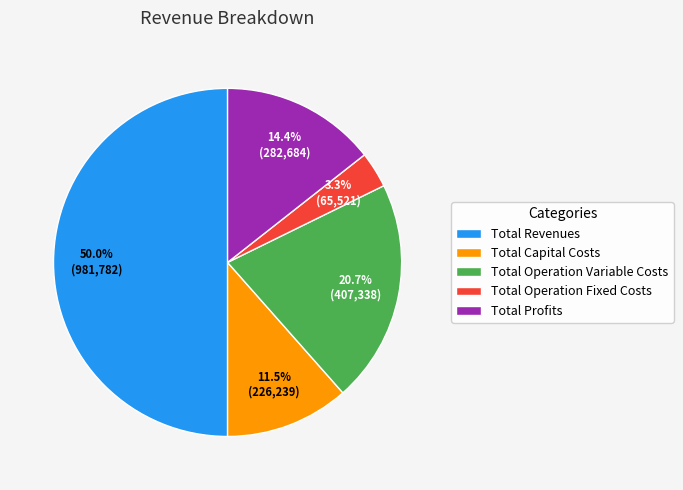

To the nearest percent, what is the difference between the largest and smallest slice percentages?

47%